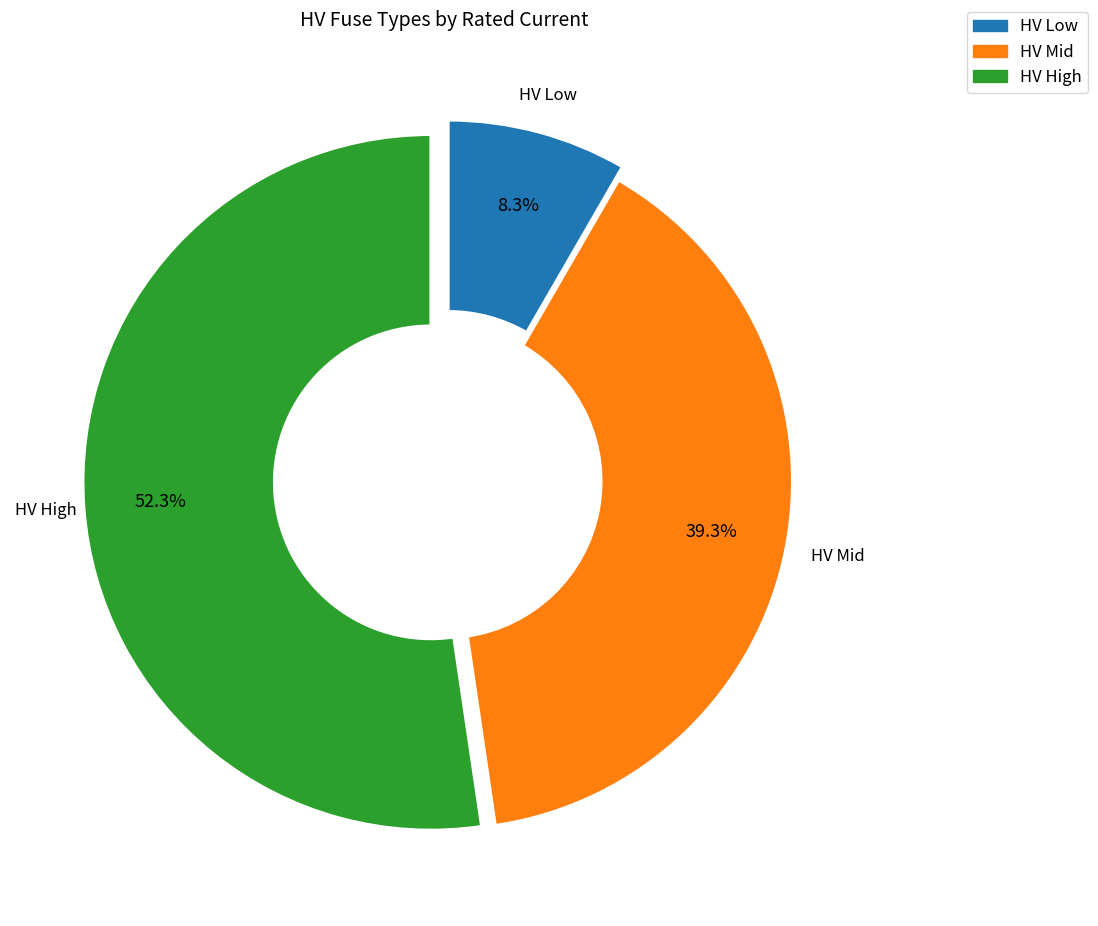

How many segments does this pie chart have?

3